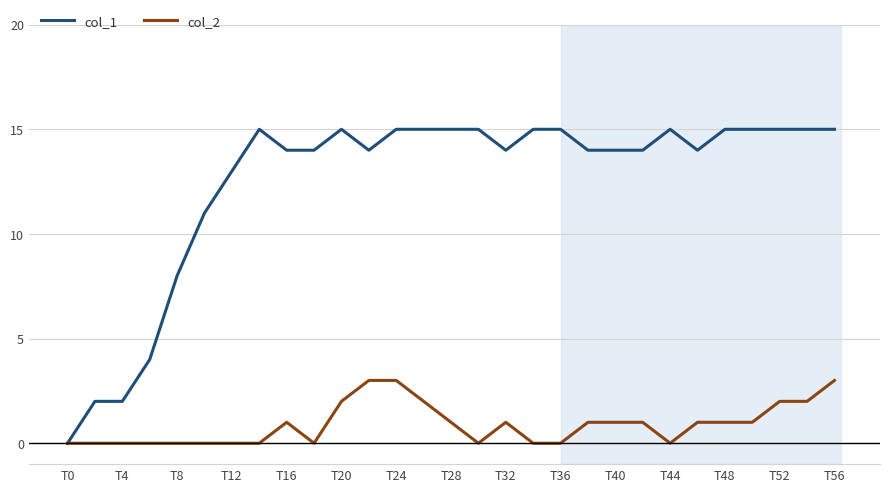

Which series has the largest total across all categories?

col_1